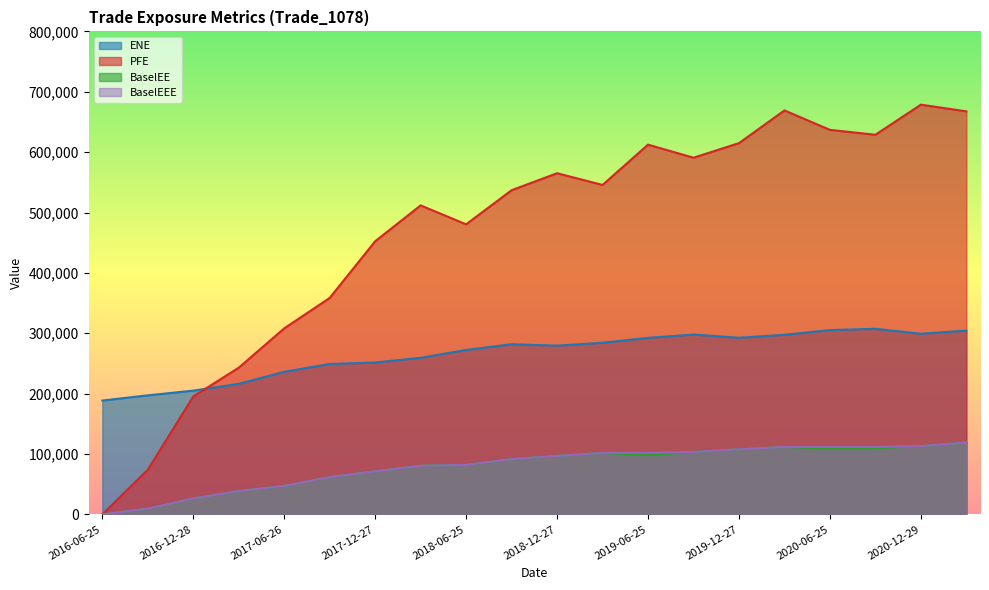

Rank the categories by ENE value from lowest to highest.

2016-06-25, 2016-09-26, 2016-12-28, 2017-03-27, 2017-06-26, 2017-09-25, 2017-12-27, 2018-03-26, 2018-06-25, 2018-12-27, 2018-09-25, 2019-03-25, 2019-06-25, 2019-12-27, 2020-03-25, 2019-09-25, 2020-12-29, 2021-03-25, 2020-06-25, 2020-09-25